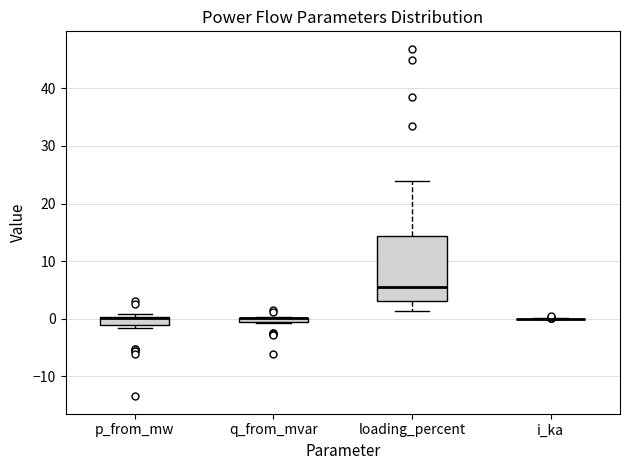

Which box is the tallest, from its lower edge to its upper edge?

loading_percent